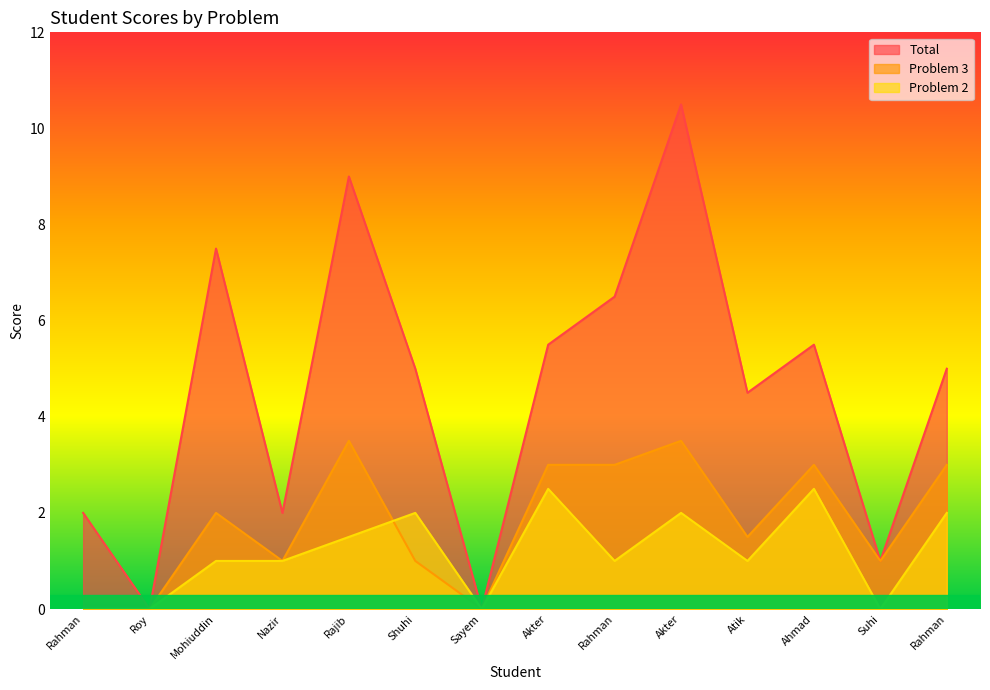

What is the difference between the Total values at Suhi and Roy?

1.0